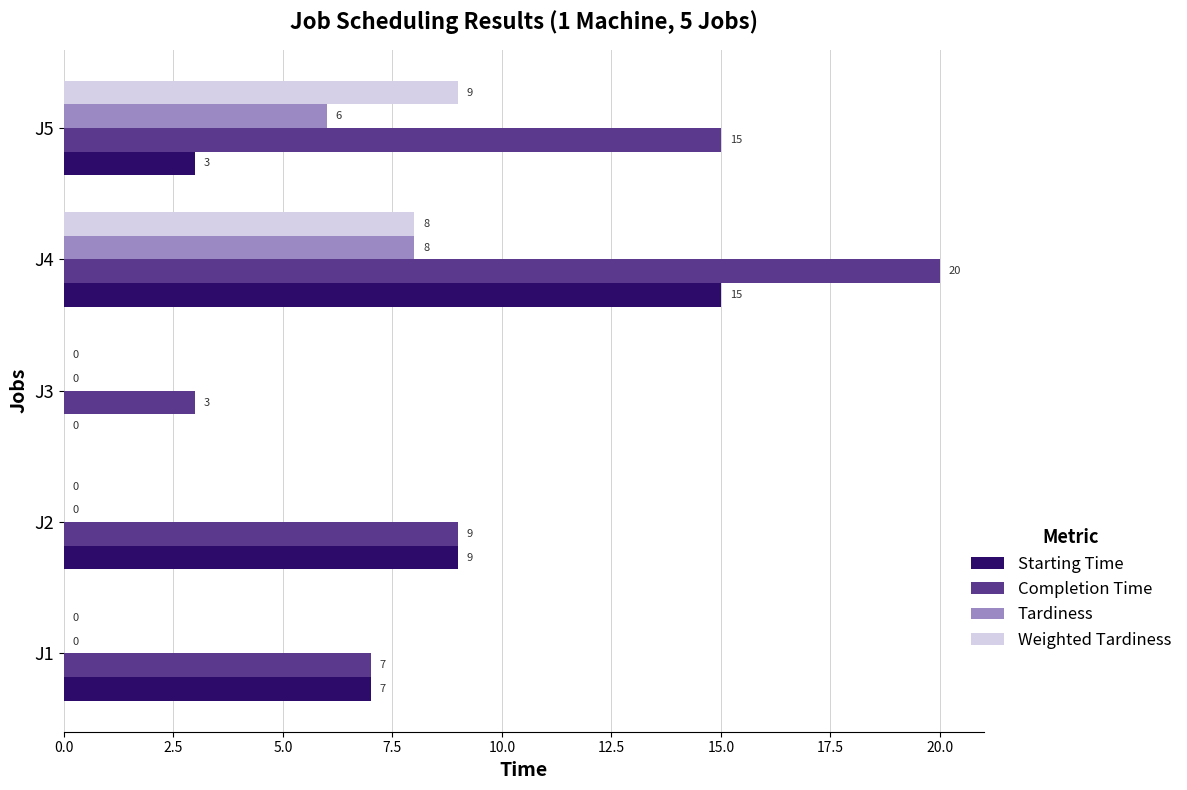

Between J2 and J4, which series saw the biggest shift?

Completion Time